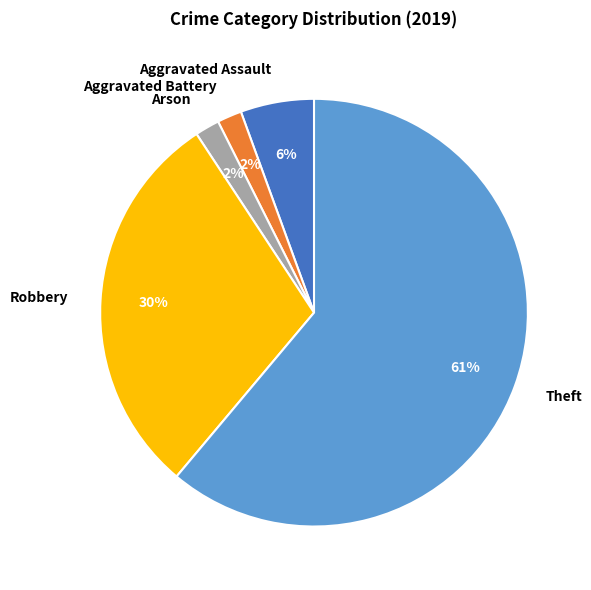

The Aggravated Assault slice represents 6% of the pie. True or false?

True